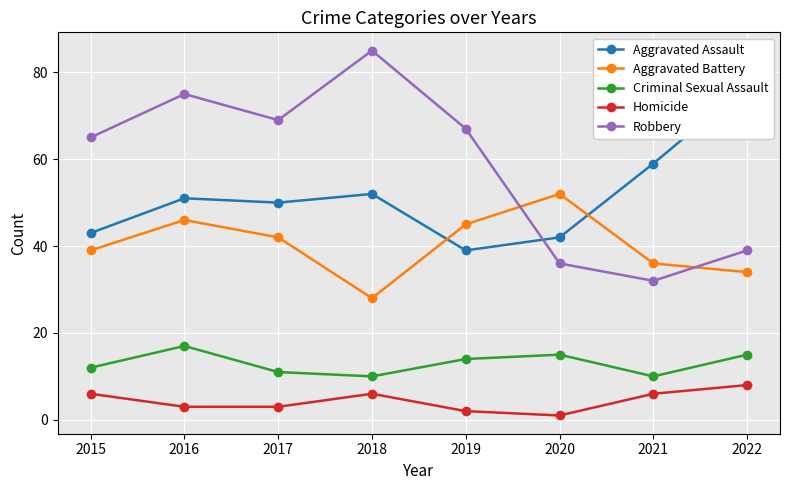

Which series has the largest total across all categories?

Robbery